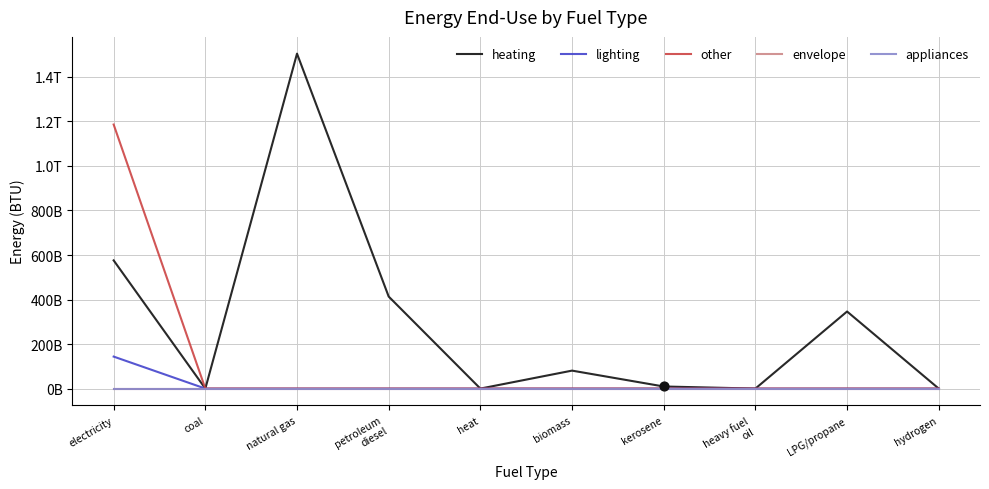

At how many categories does at least one series exceed 428267038936?

2